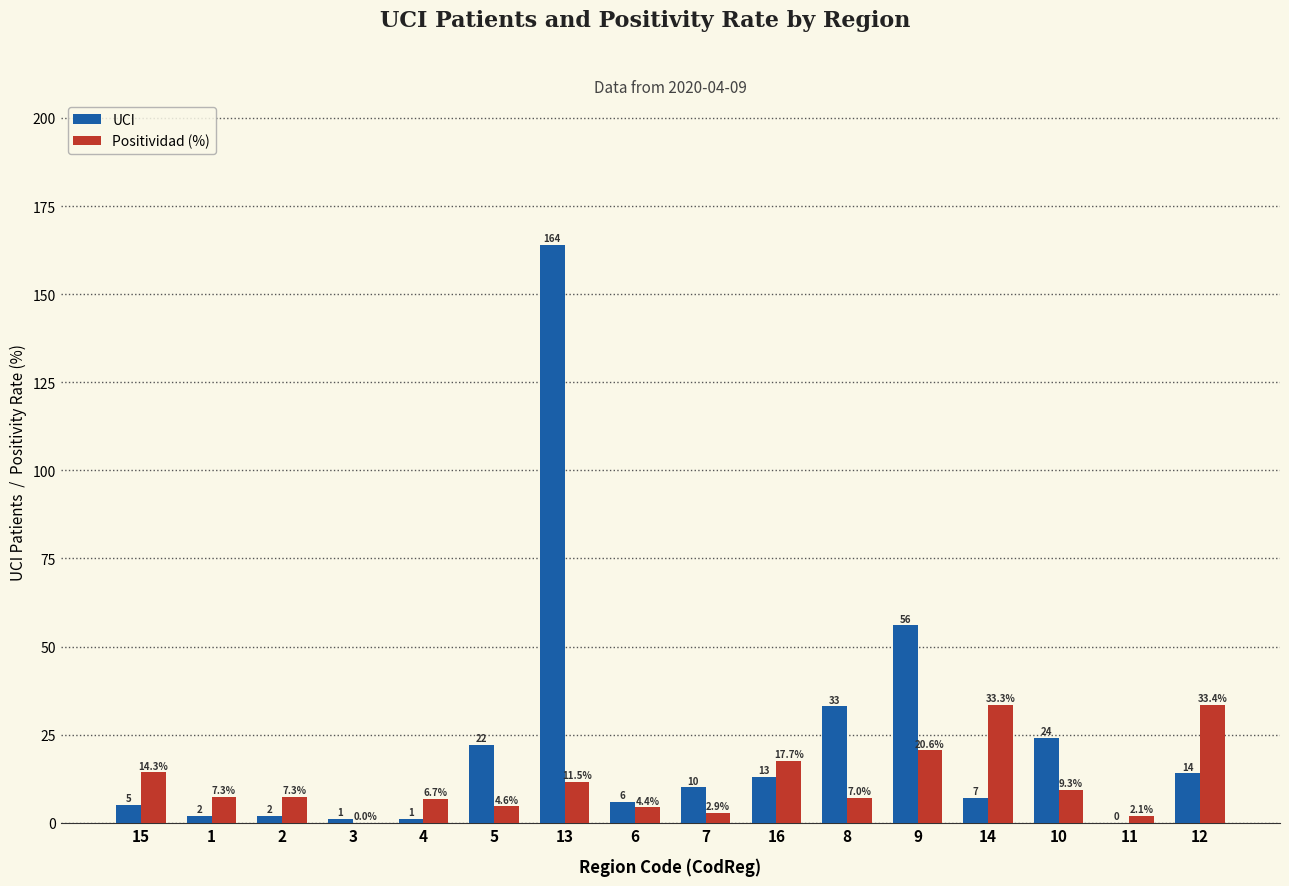

What is the greatest value displayed?

164.0